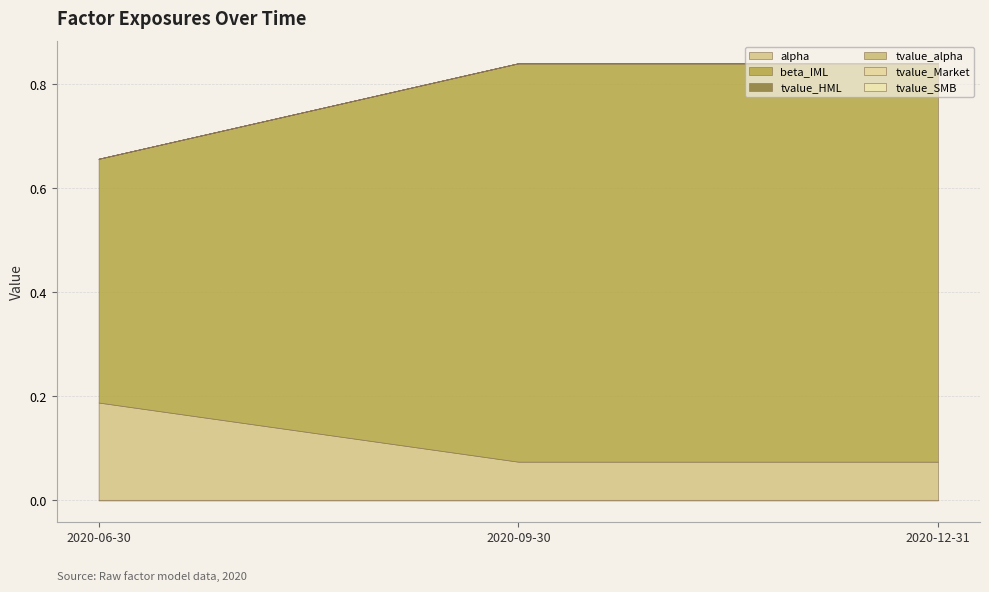

The value of tvalue_HML at 2020-06-30 is -0.0. True or false?

True